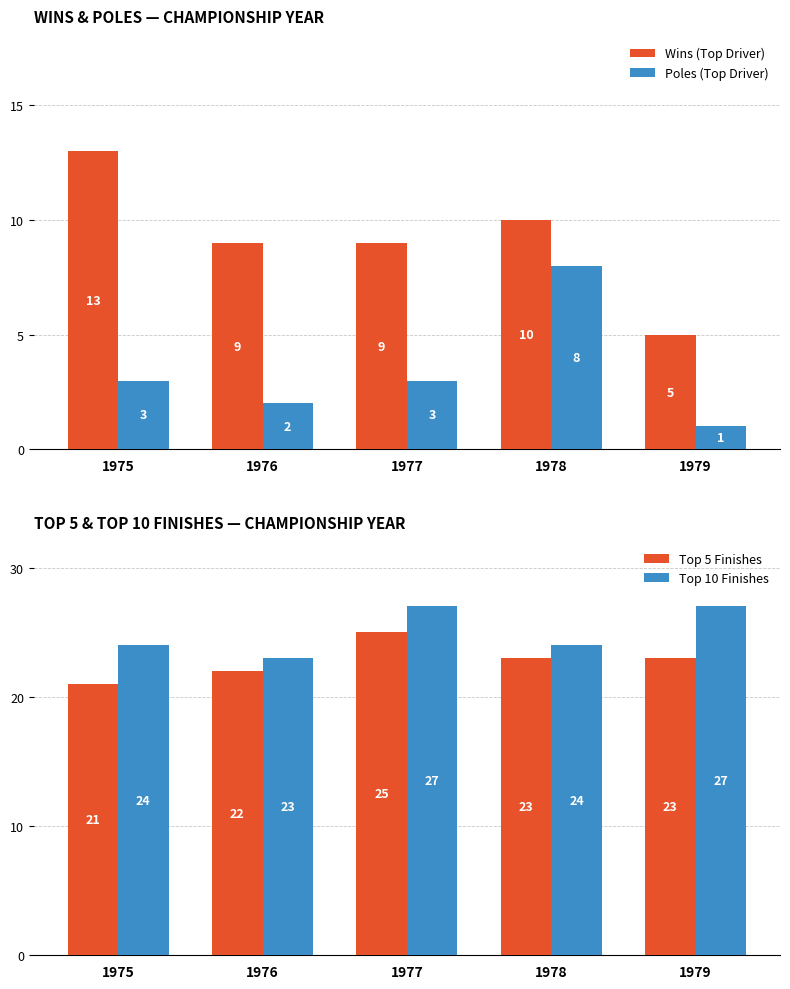

True or false: Poles (Top Driver) has a value of 8 at 1978.

True